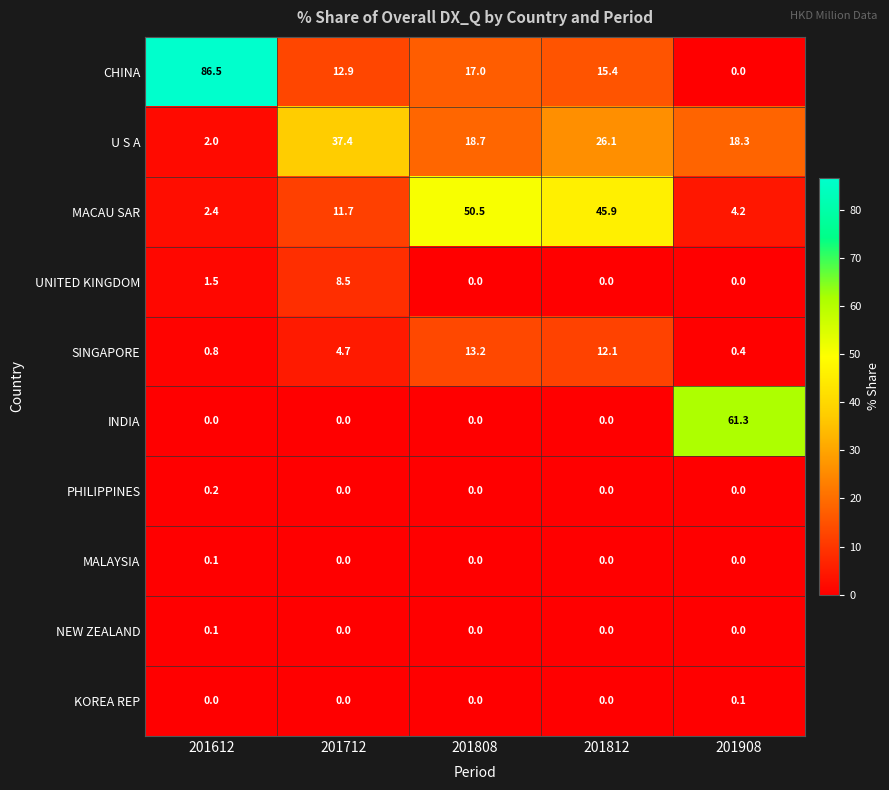

What is the difference between the highest and lowest values at 201812?

45.9